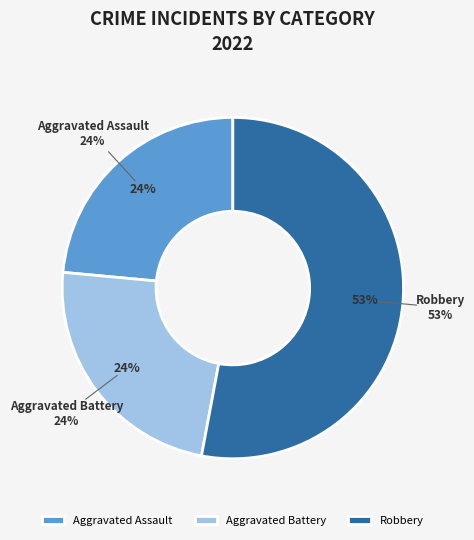

What percentage do Aggravated Battery and Aggravated Assault together represent?

47.1%